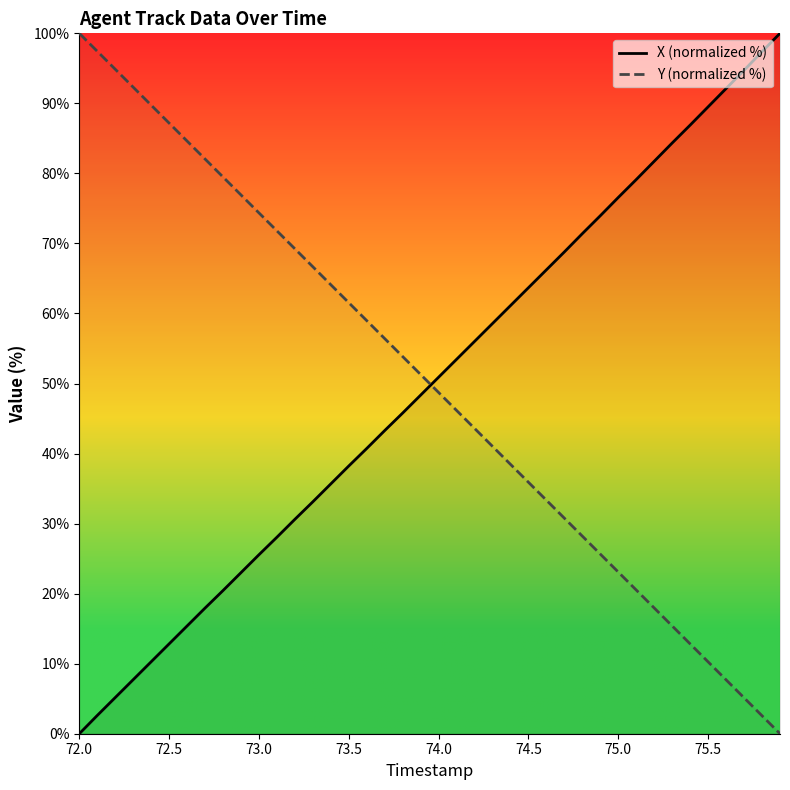

At how many categories does at least one series exceed 50?

40